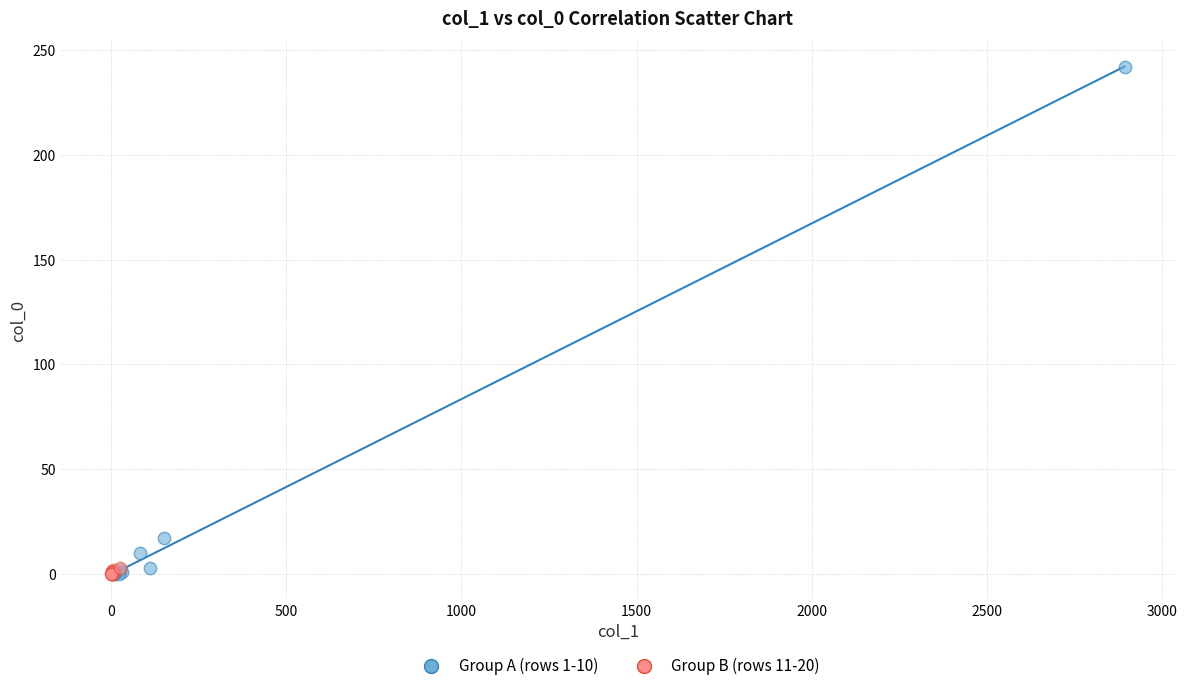

Which series reaches the maximum Y coordinate?

Group A (rows 1-10)